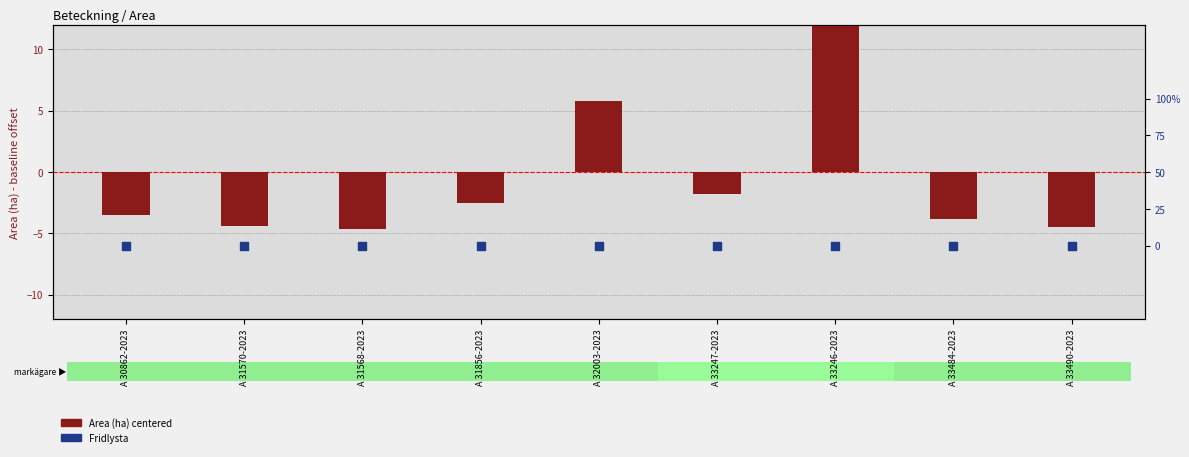

At which category is the sum across all series the highest?

A 33246-2023